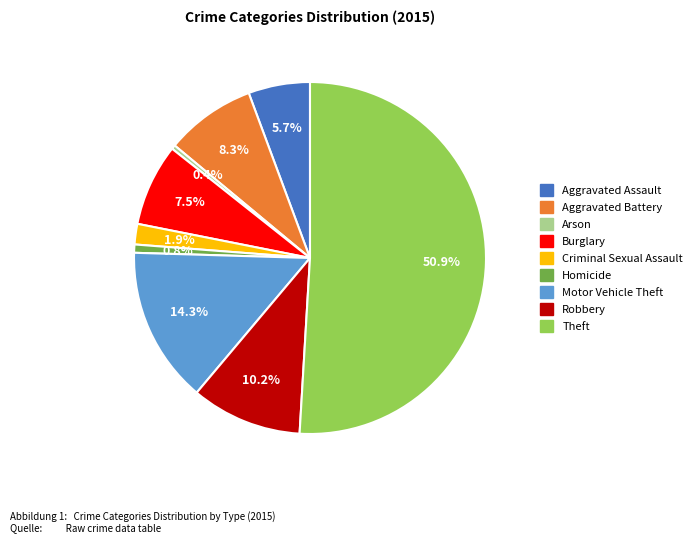

To the nearest percent, what portion does Motor Vehicle Theft represent?

14%